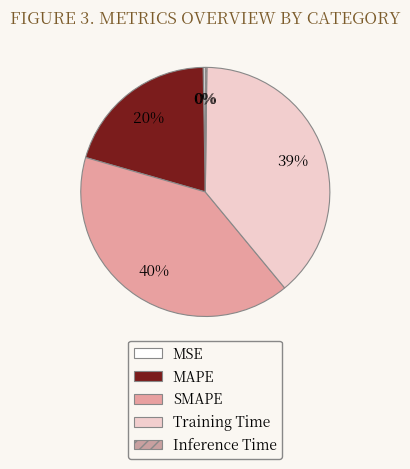

How many slices are in this pie chart?

5